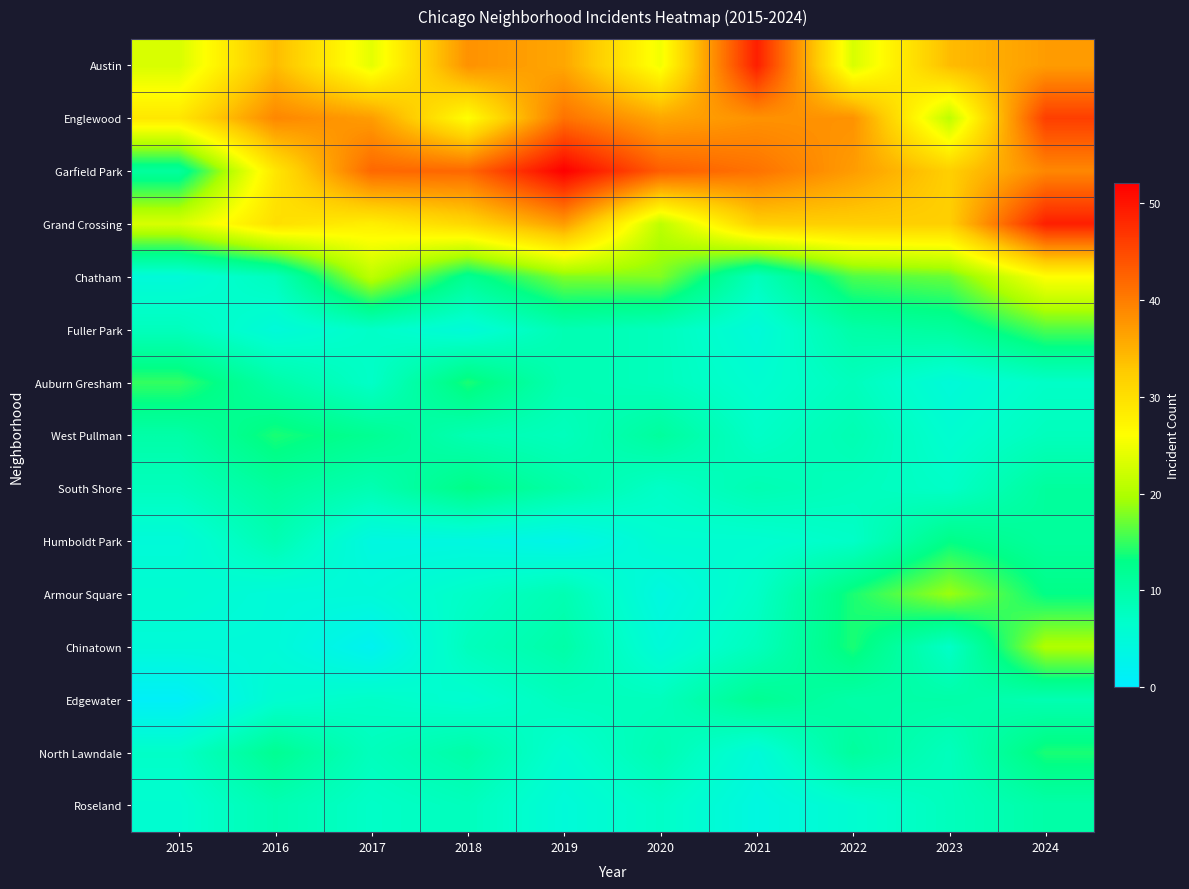

Which has a higher value, 2018 or 2015?

2018